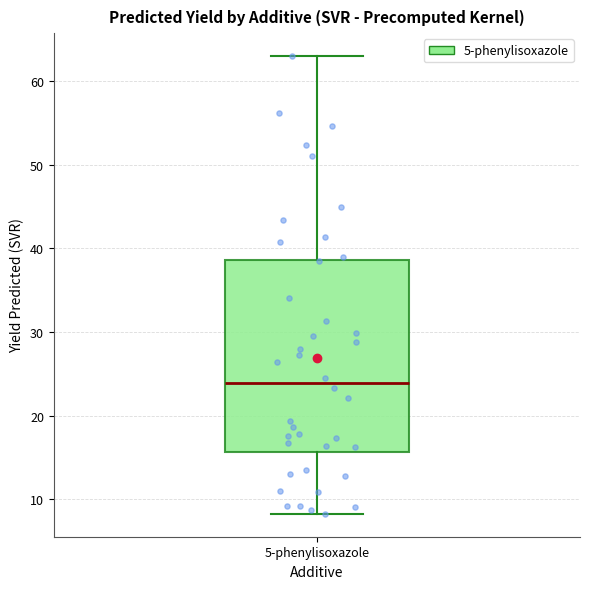

Read this box plot against the y-axis: the position of the median line, the range covered by the box, and the ends of both whiskers. The values are not printed on the chart, so give them approximately, as read against the axis.

median 24, box 16 to 39, whiskers 8 to 63